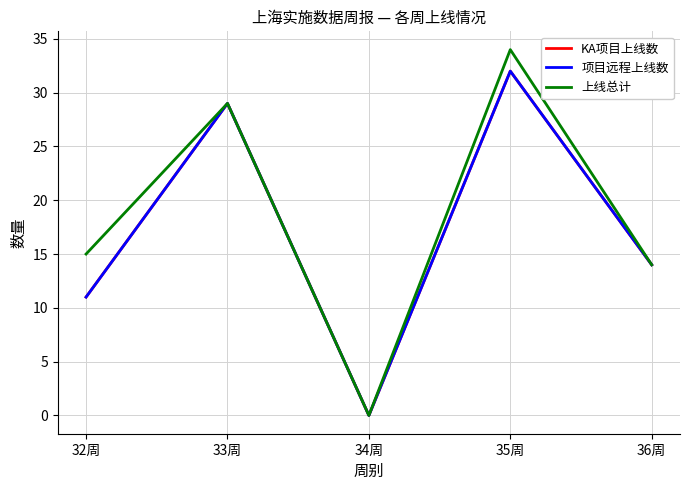

In KA项目上线数, how many points are lower than both neighbors (excluding endpoints)?

1